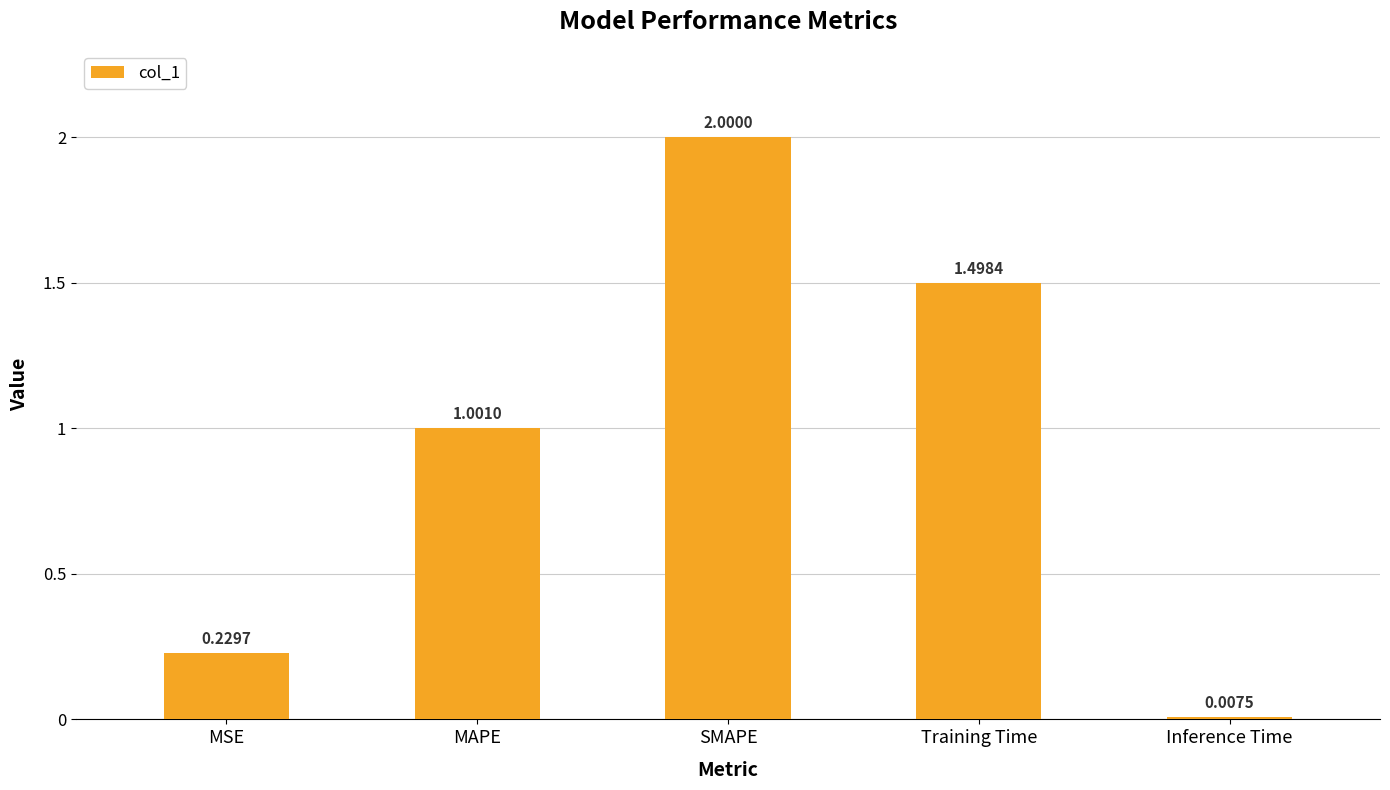

What position from the left is Training Time?

4